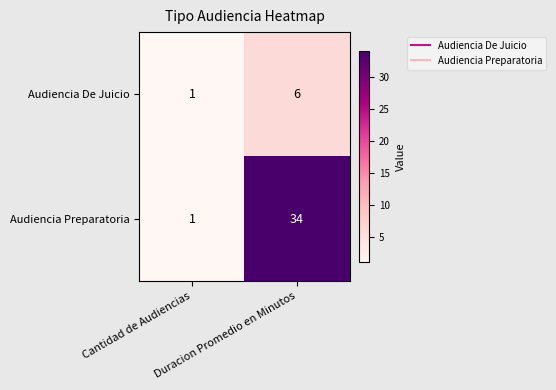

Which series has the largest total across all categories?

Audiencia Preparatoria